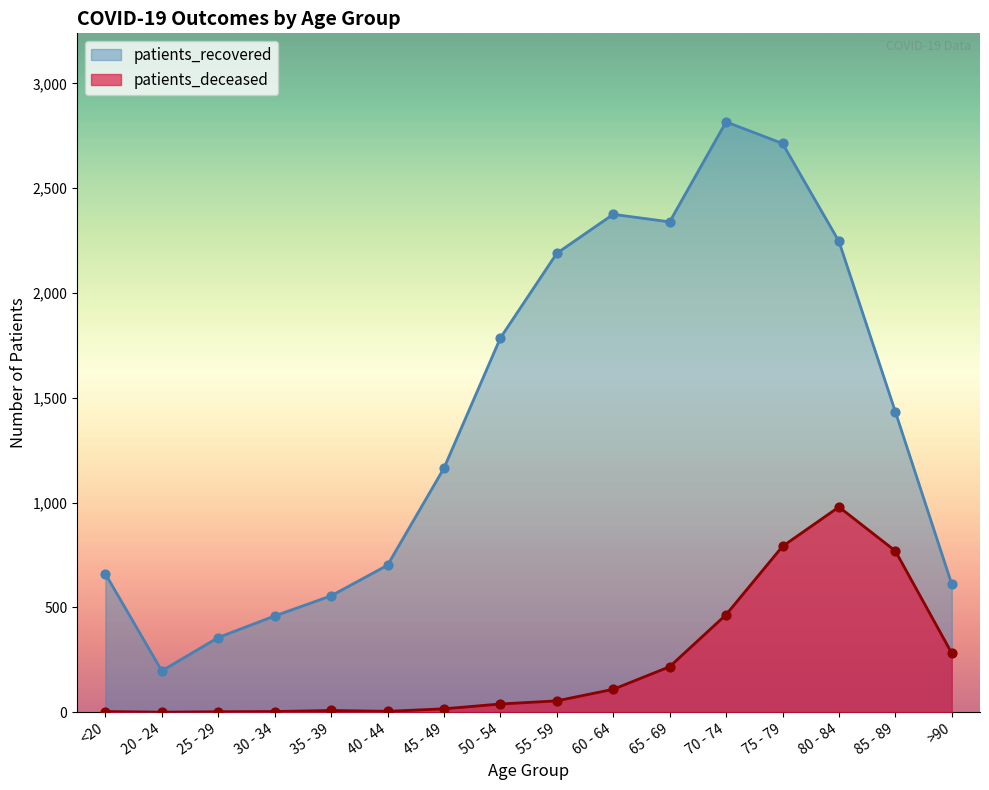

At how many categories does at least one series exceed 2381?

2